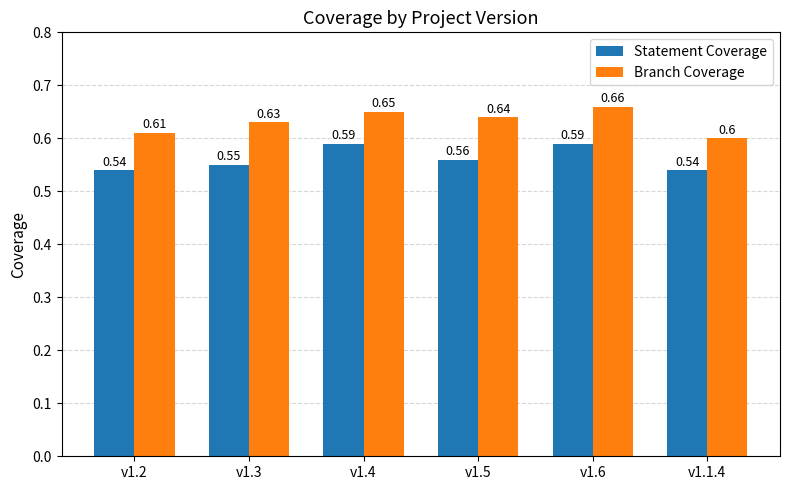

How many Branch Coverage values are between 0 and 1?

6